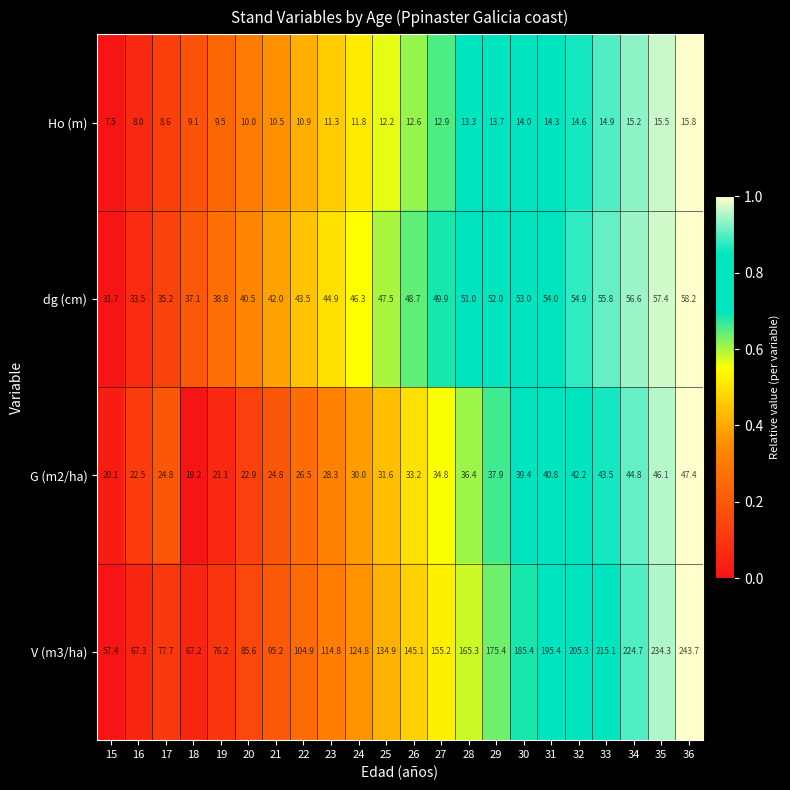

How many distinct data groups are displayed?

4